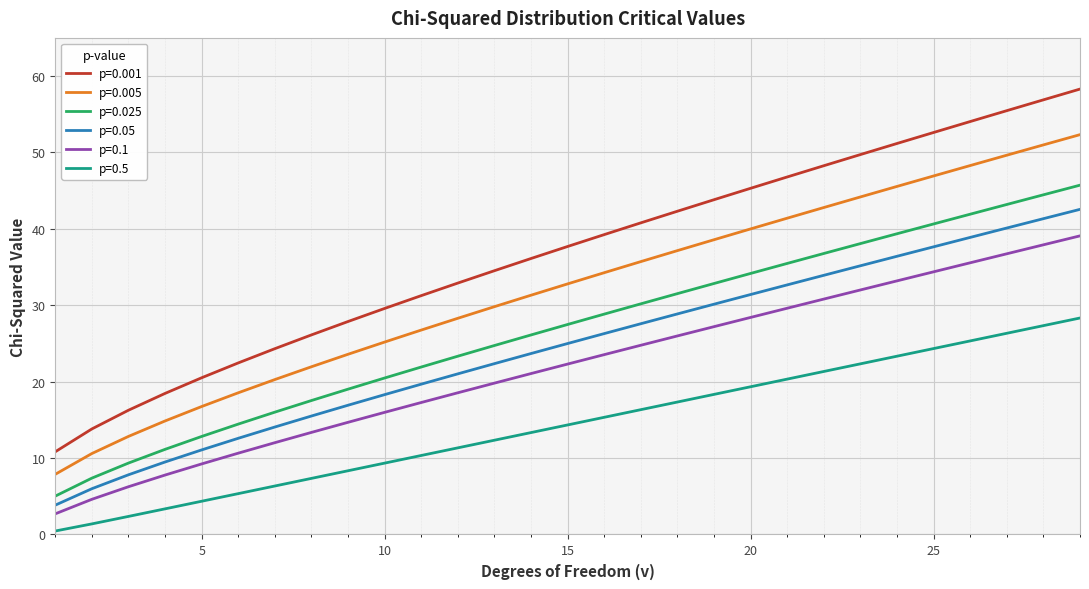

What is the difference between the maximum and minimum values in the p=0.05 series?

38.7